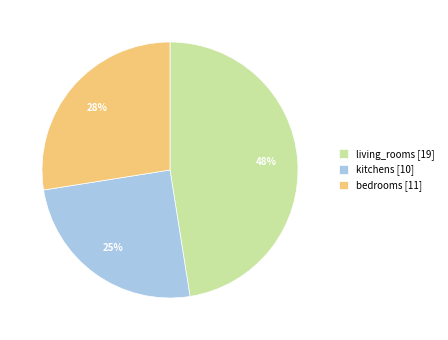

Is it true that living_rooms [19] is 48% of the pie?

True